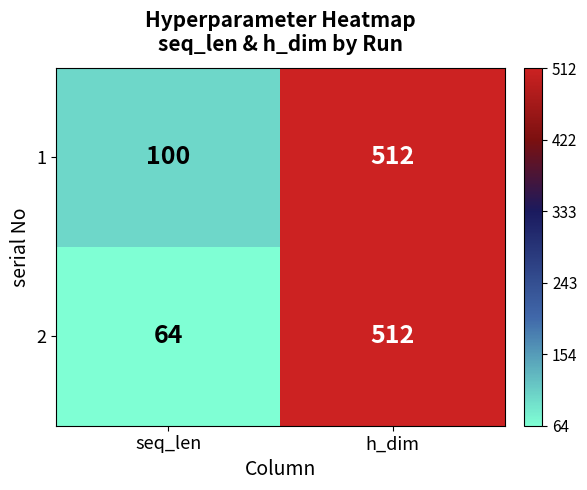

Where is 1 nearest to the value 306?

seq_len